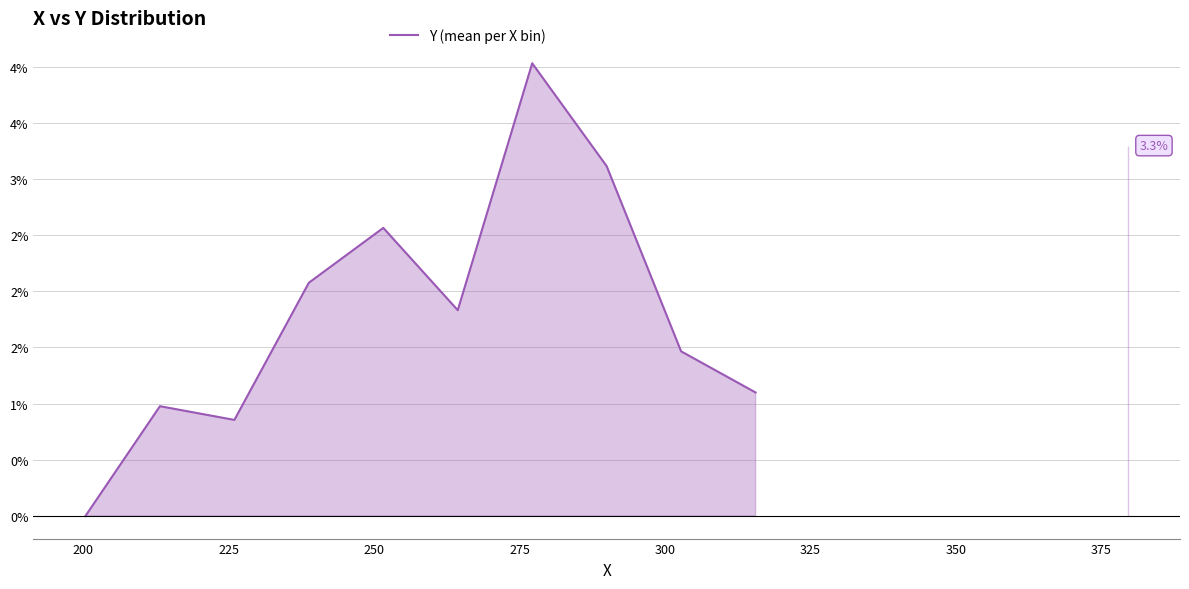

How many values are above zero?

10